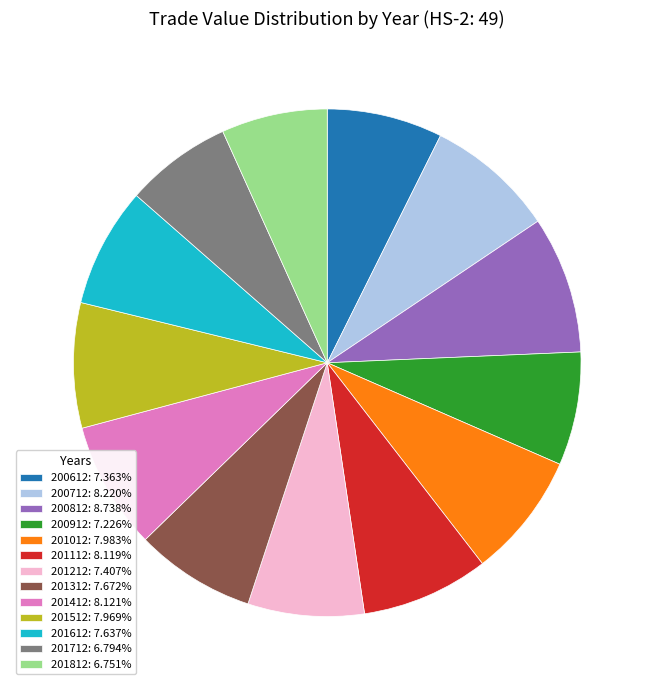

Is the sum of 201112: 8.119% and 201012: 7.983% greater than half?

No